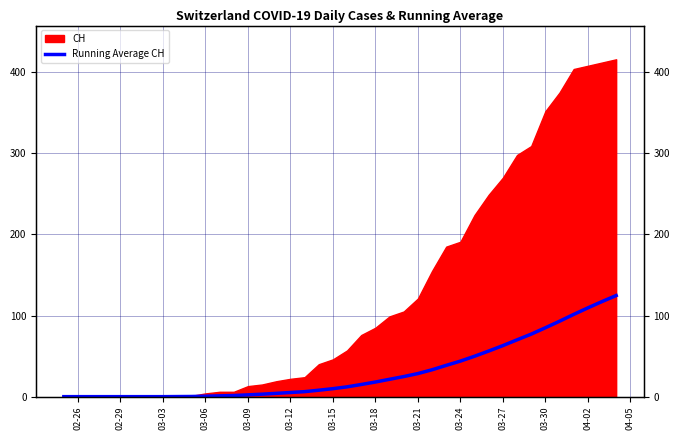

How many values are below 12?

20